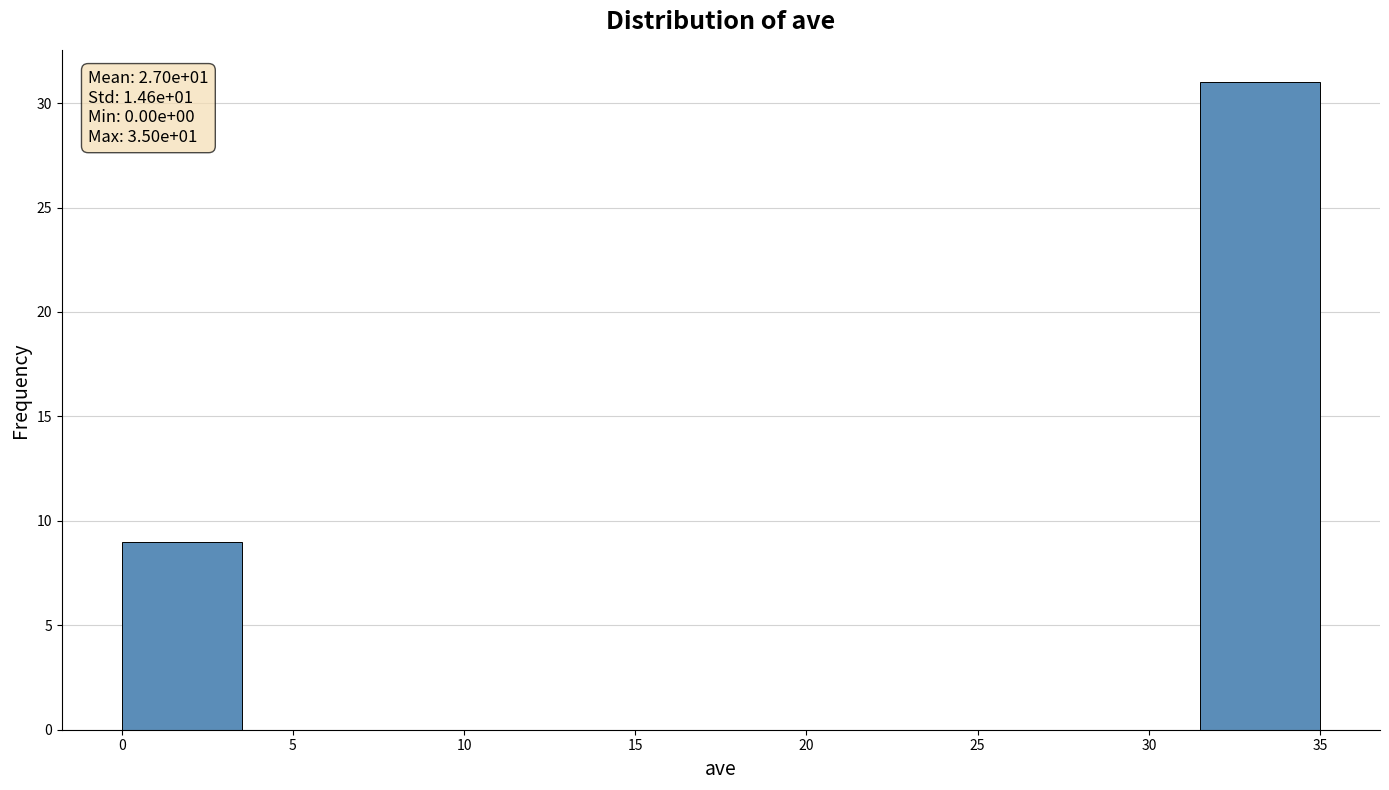

Which range on the x-axis has the tallest bar?

31.5 to 35.0